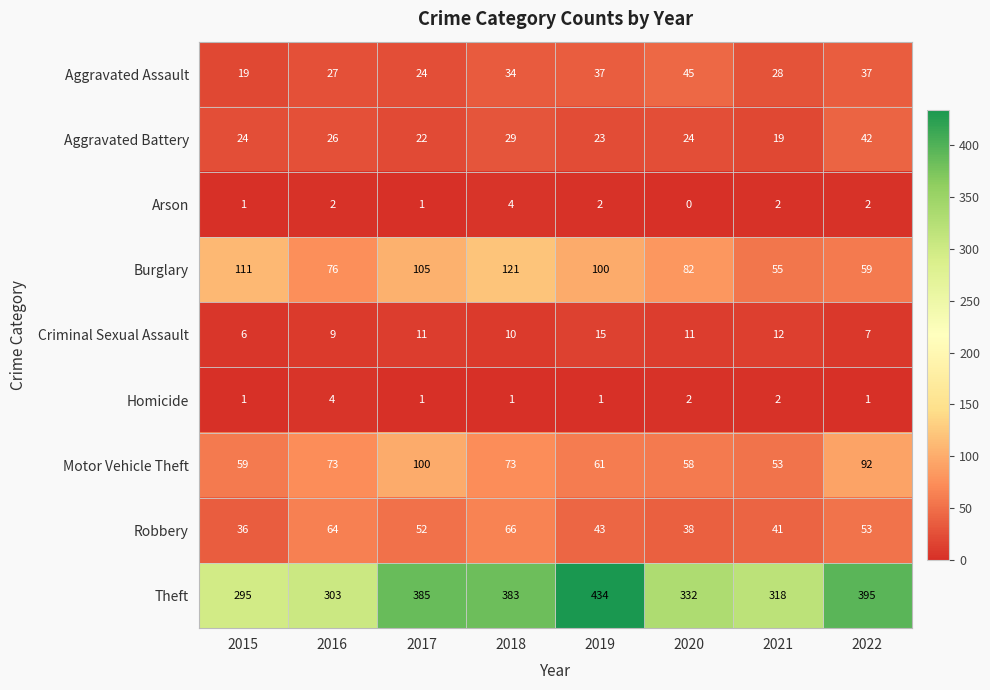

How many categories are shown in the chart?

8